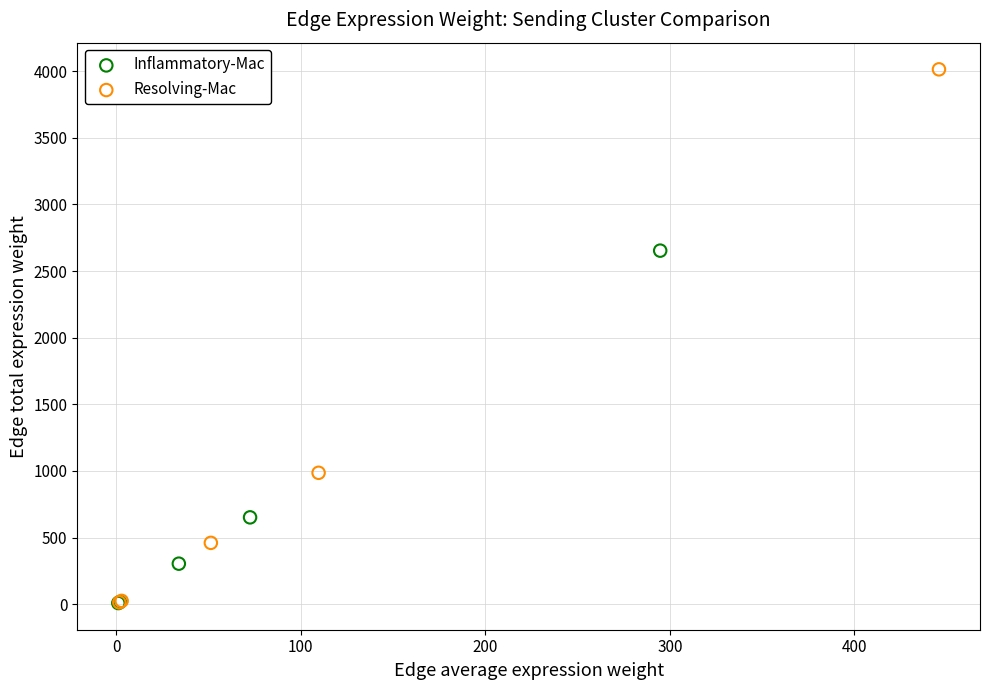

Which series reaches the maximum Y coordinate?

Resolving-Mac